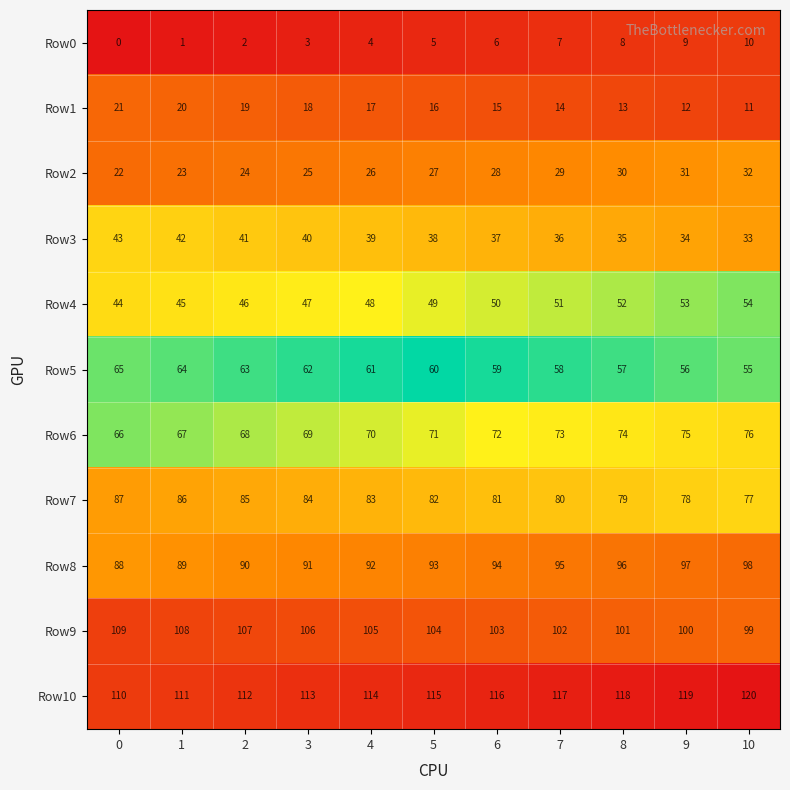

The Row1 series shows 15 at 10. True or false?

False